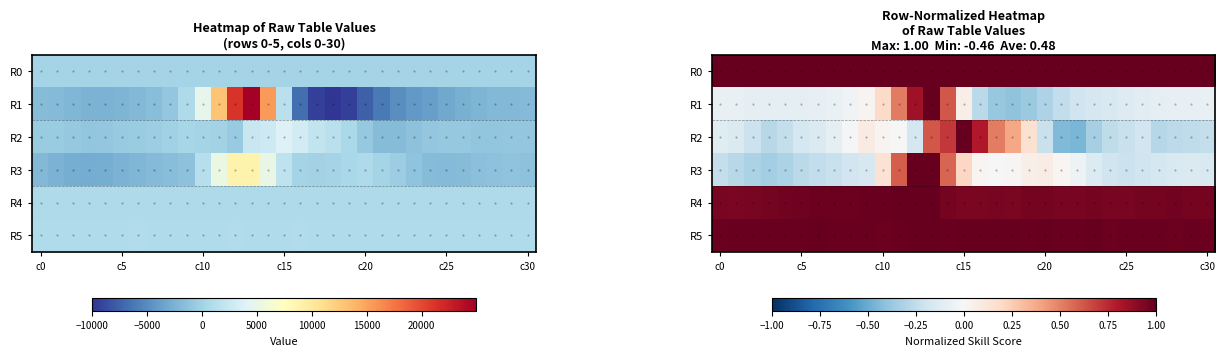

What is the sum of all R5 values?

30.7